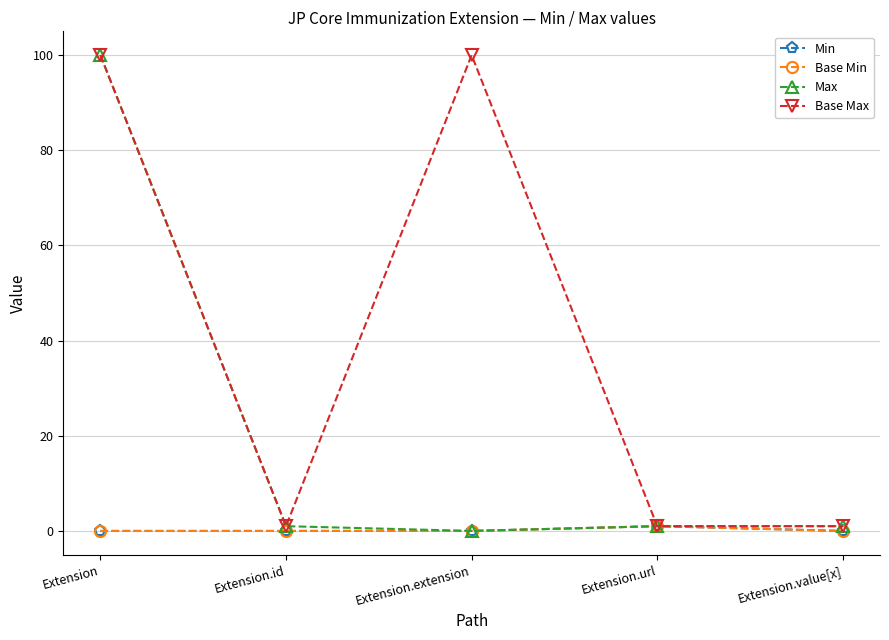

Is this an area chart (filled region under the line)?

No